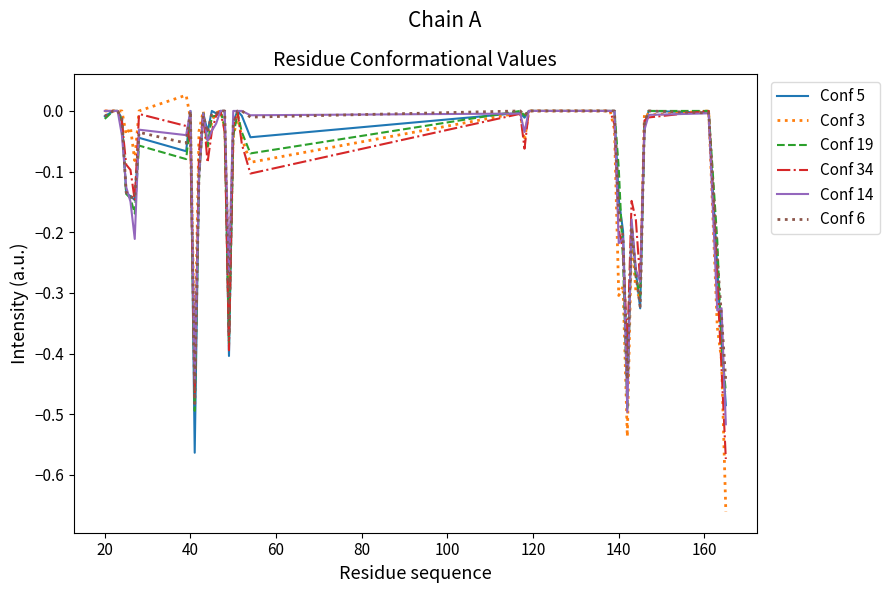

Which series has the widest spread of values?

Conf 3